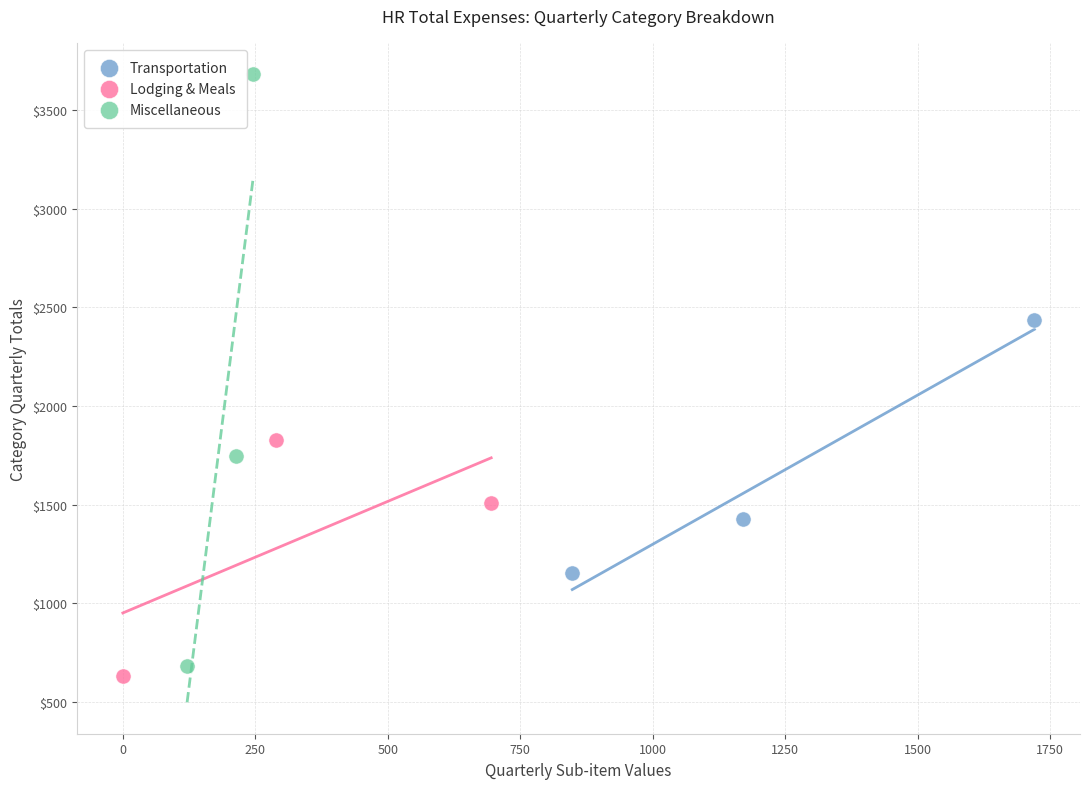

Which series has the widest spread of Y values?

Miscellaneous